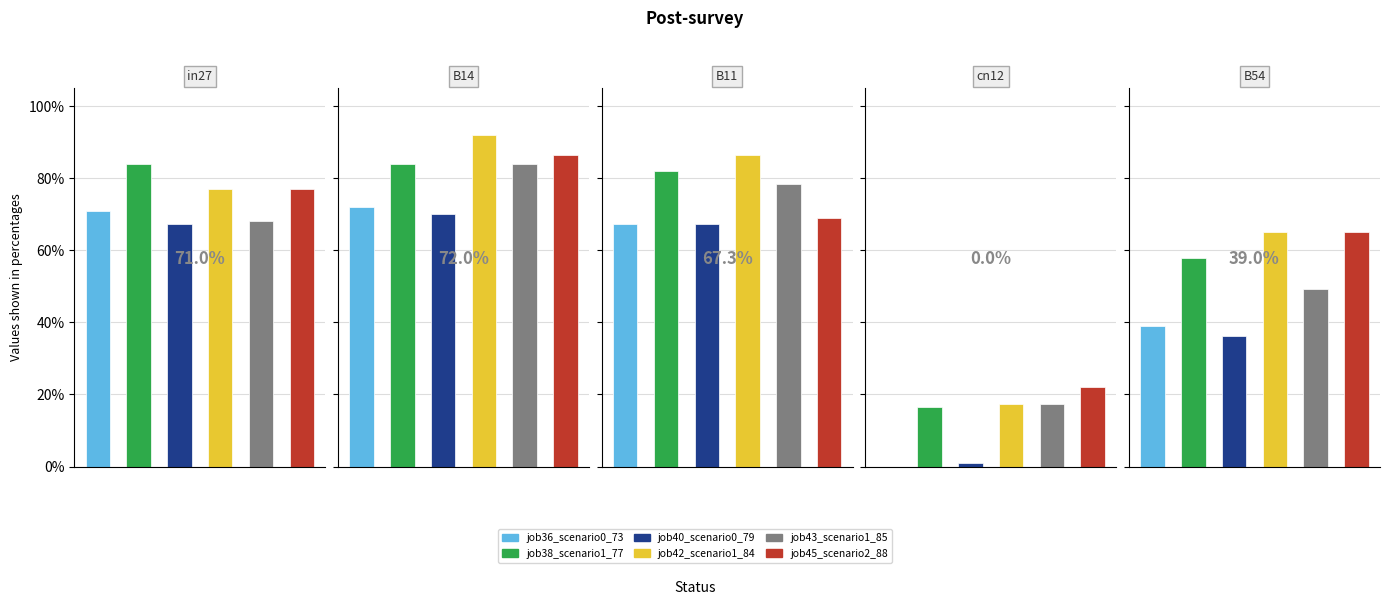

What is the difference between the maximum and second lowest values in the job38_scenario1_77 series?

0.3